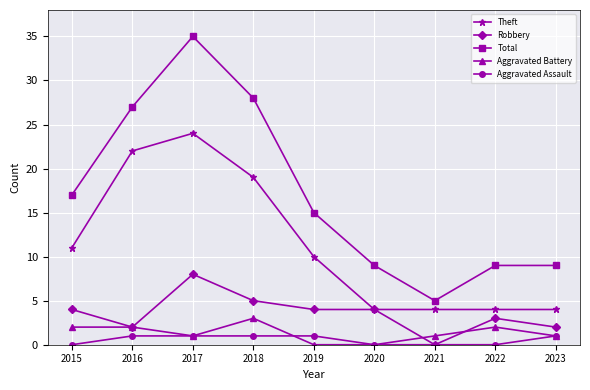

What is the sum of the Aggravated Battery values at 2019 and 2016?

2